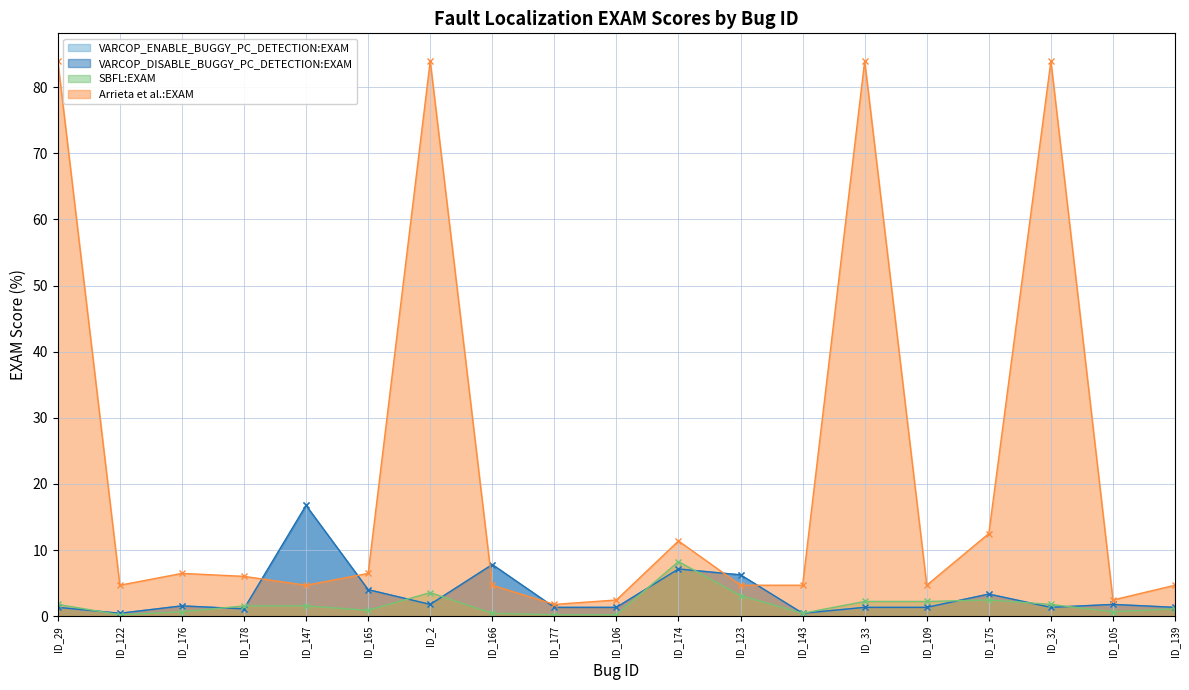

True or false: VARCOP_ENABLE_BUGGY_PC_DETECTION:EXAM has more than 2 interior local peaks.

True